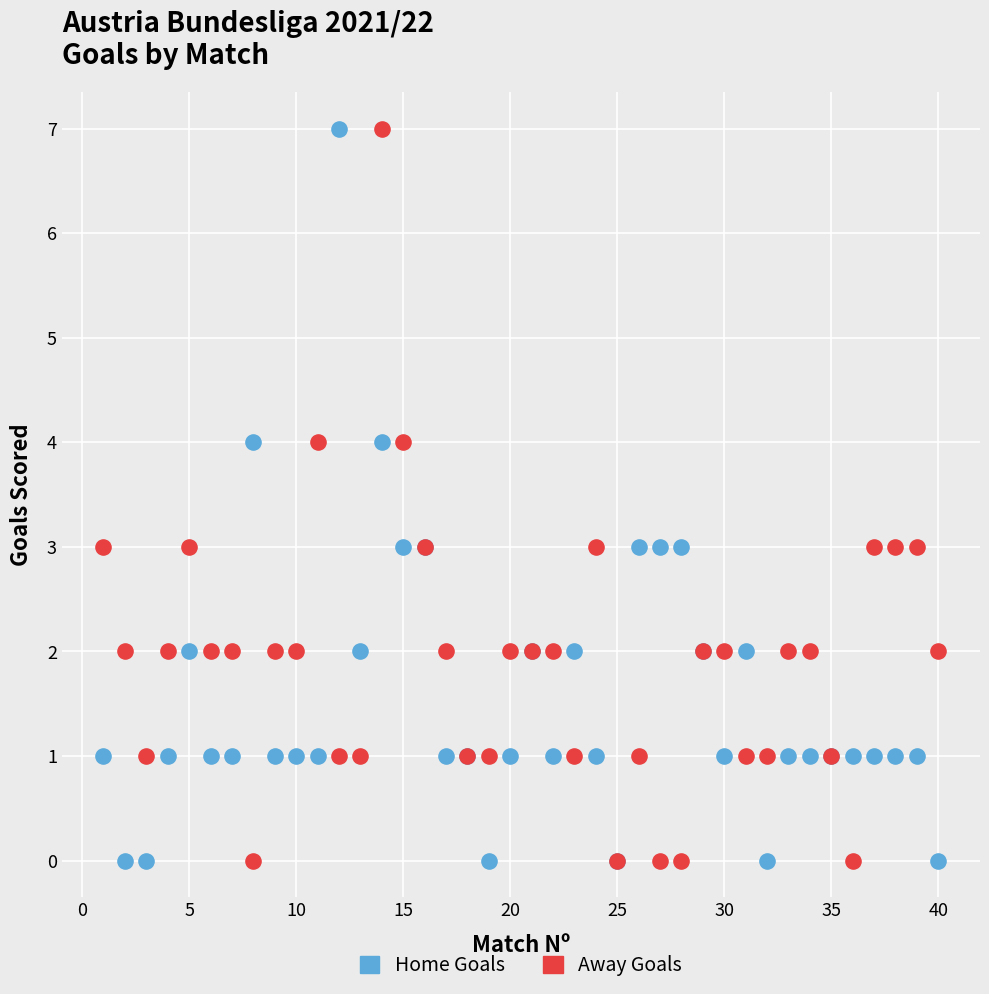

What is the X range (max minus min) for the scatter plot?

39